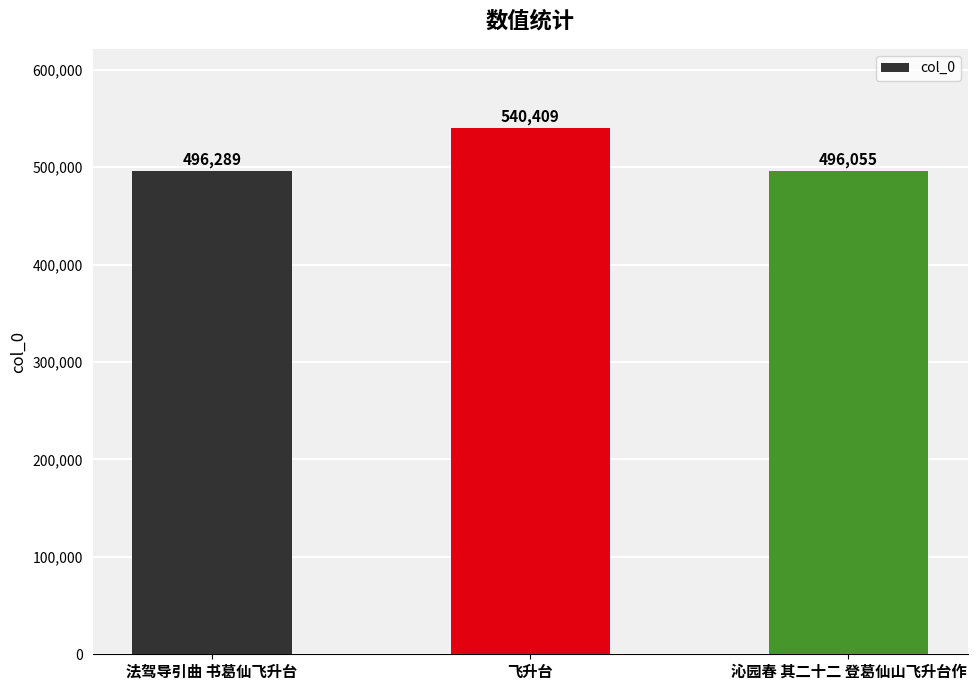

Rank the categories by value from lowest to highest.

沁园春 其二十二 登葛仙山飞升台作, 法驾导引曲 书葛仙飞升台, 飞升台